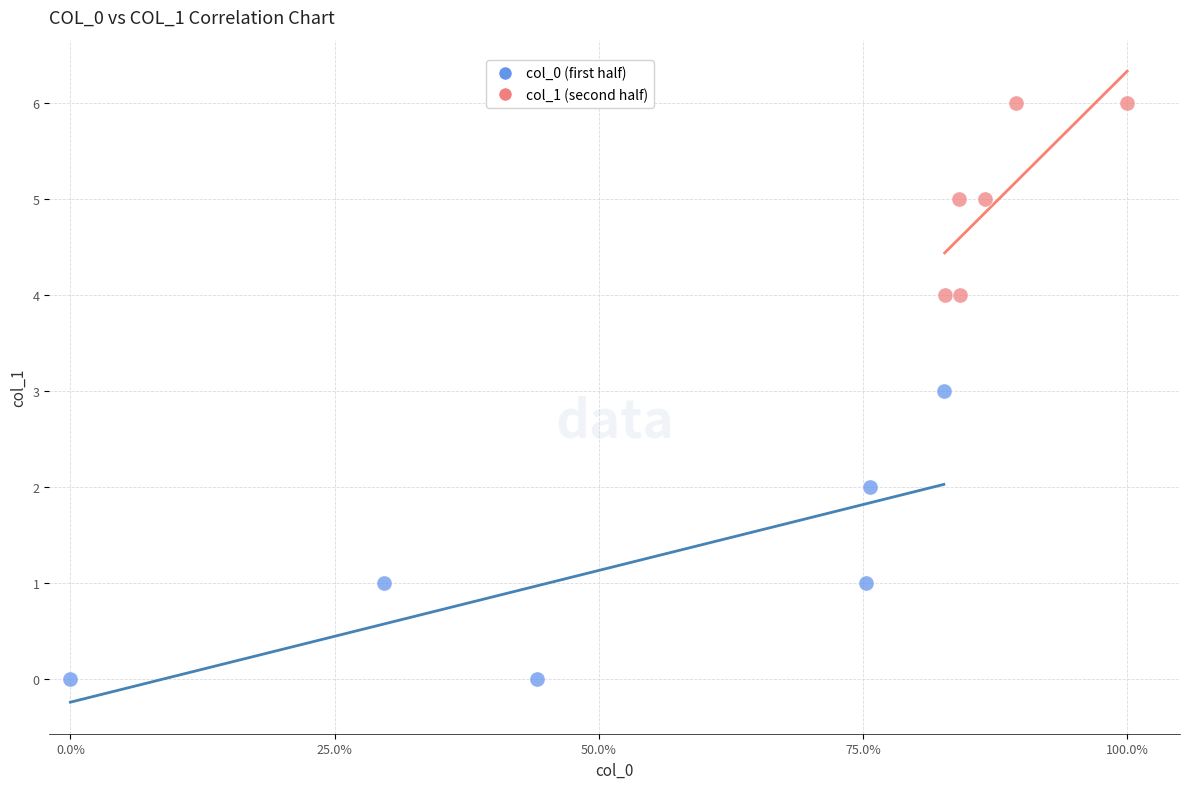

Which series has the largest Y range (max minus min)?

col_0 (first half)